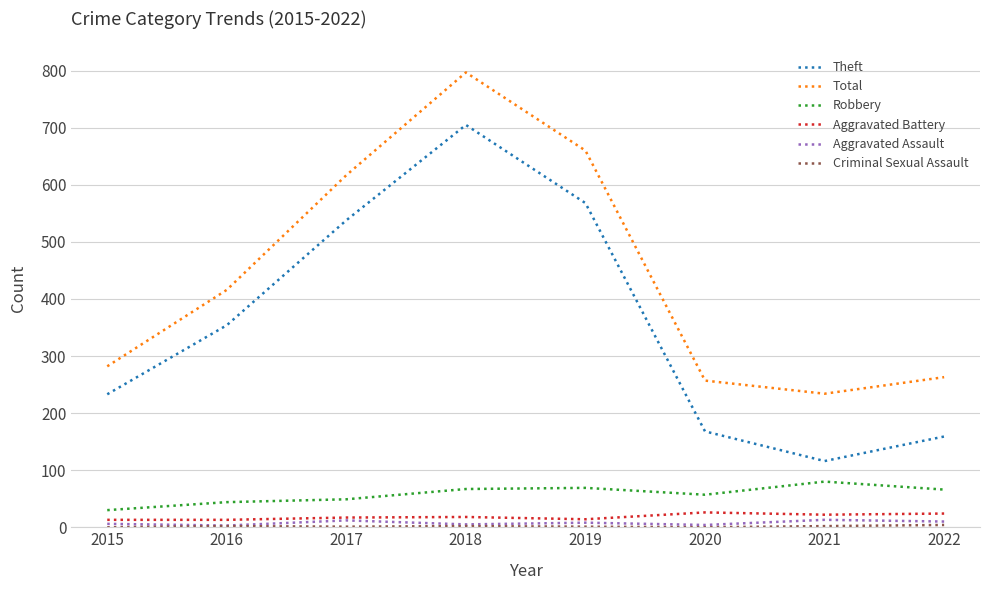

What is the maximum value shown in the chart?

797